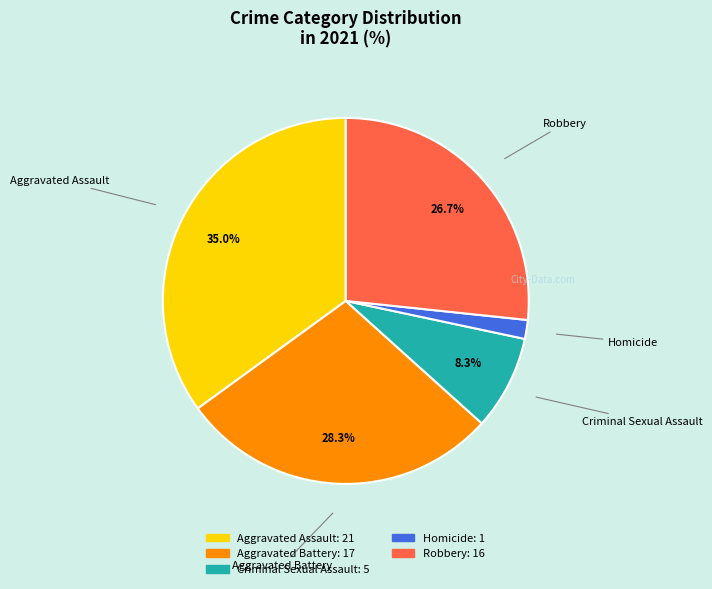

Between Aggravated Battery and Homicide, which is larger?

Aggravated Battery